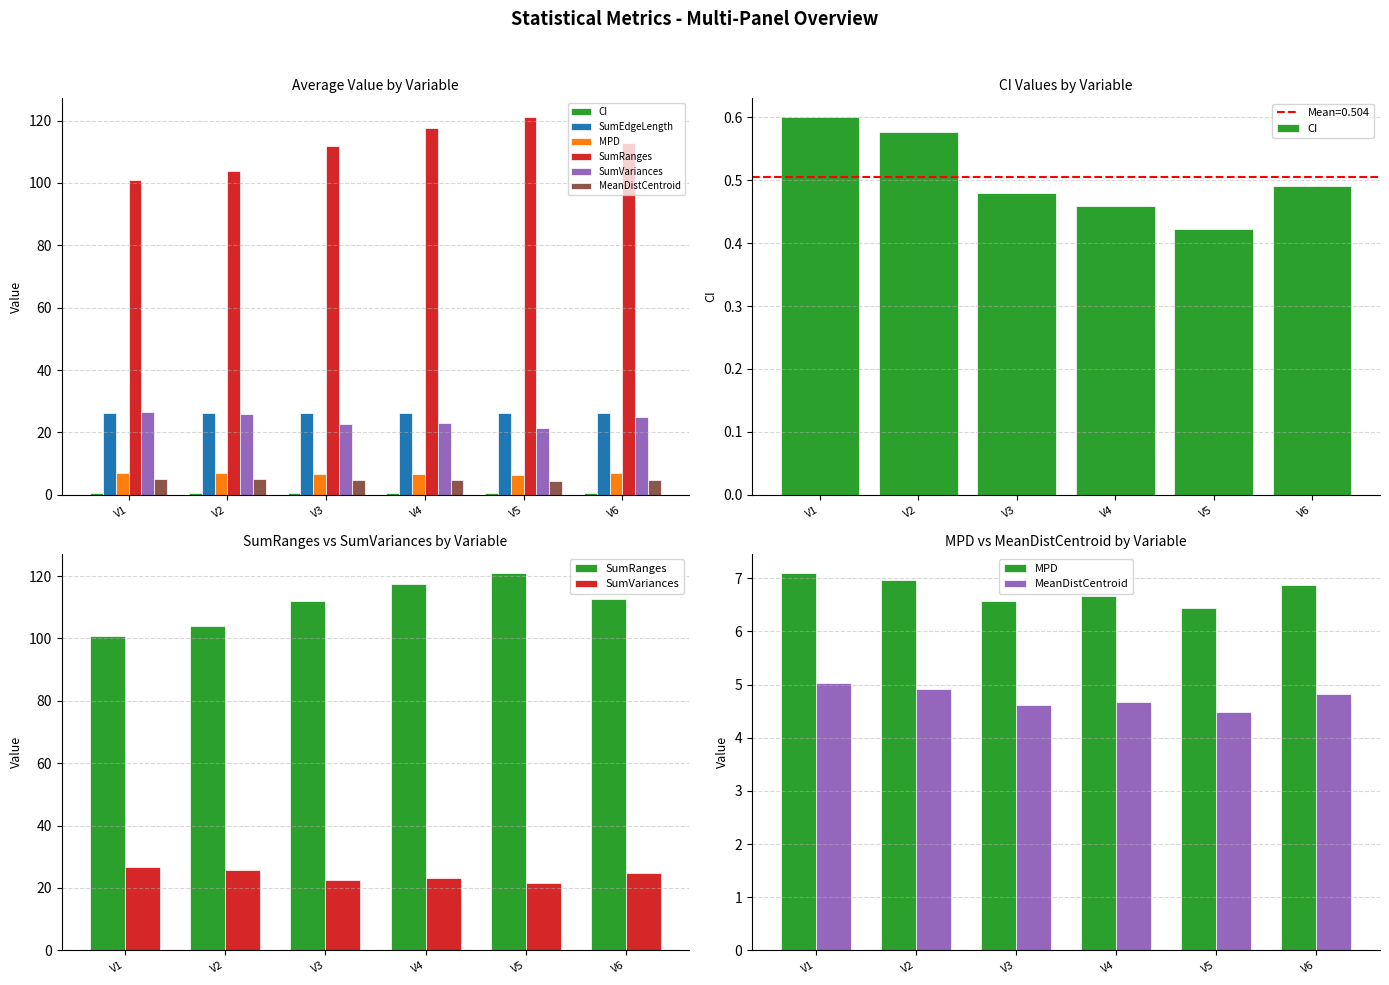

The value of SumEdgeLength at V5 is 10.8. True or false?

False